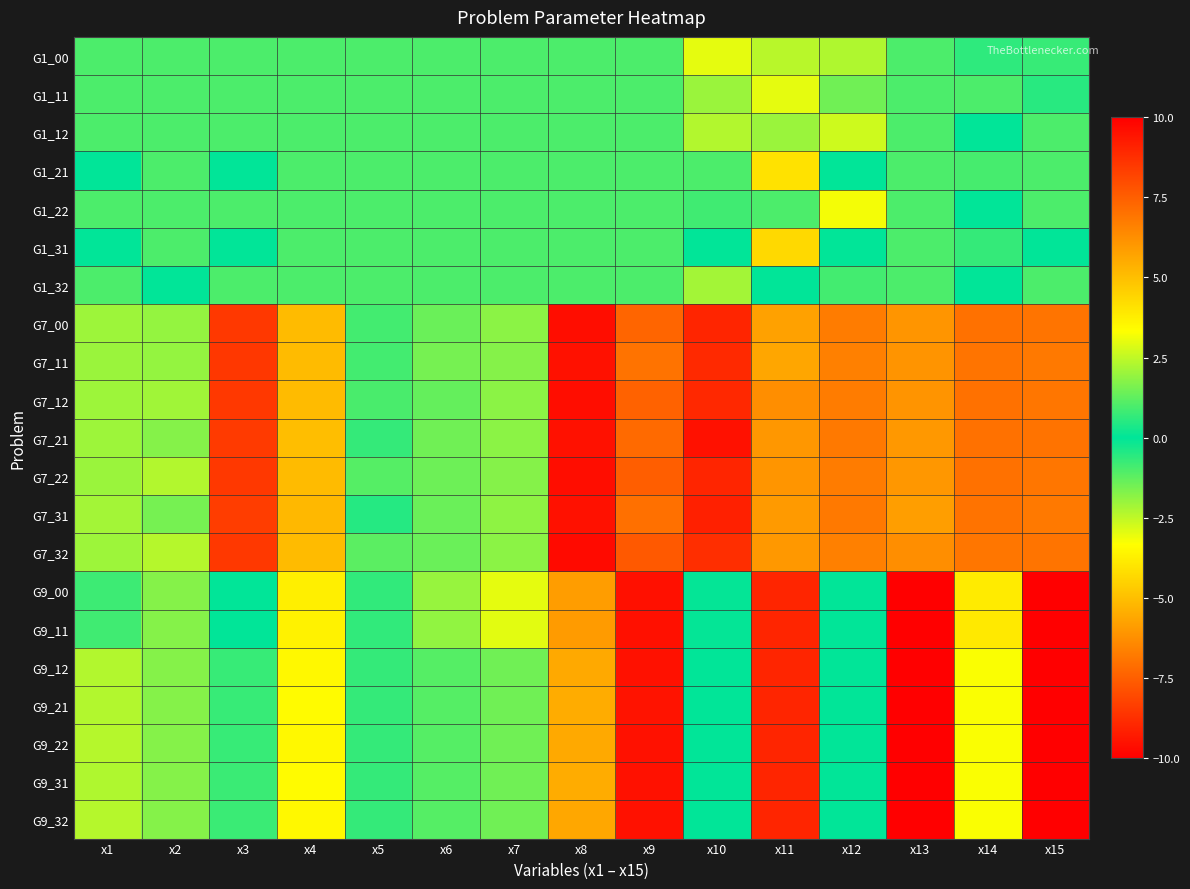

At how many categories does at least one series exceed 3?

10